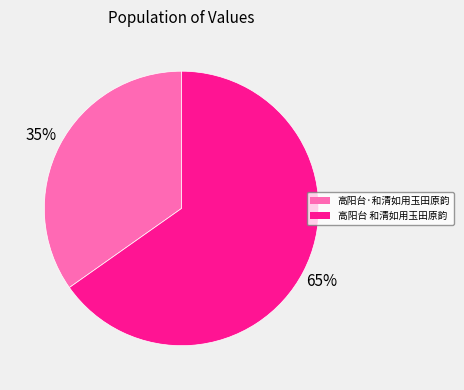

Which slice is the smallest?

高阳台·和清如用玉田原韵